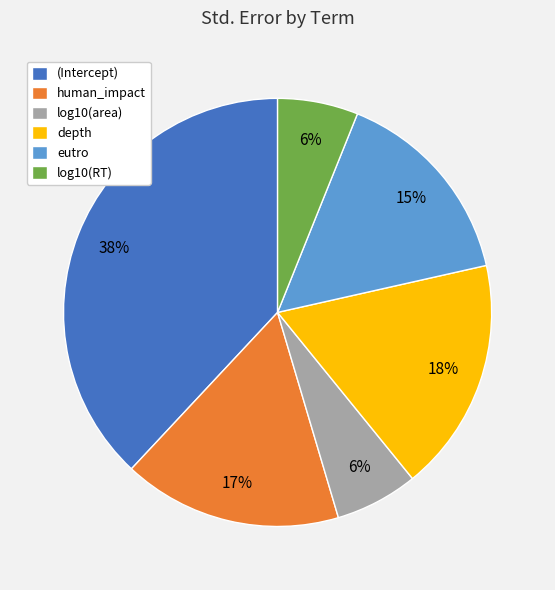

The (Intercept) slice represents 45% of the pie. True or false?

False